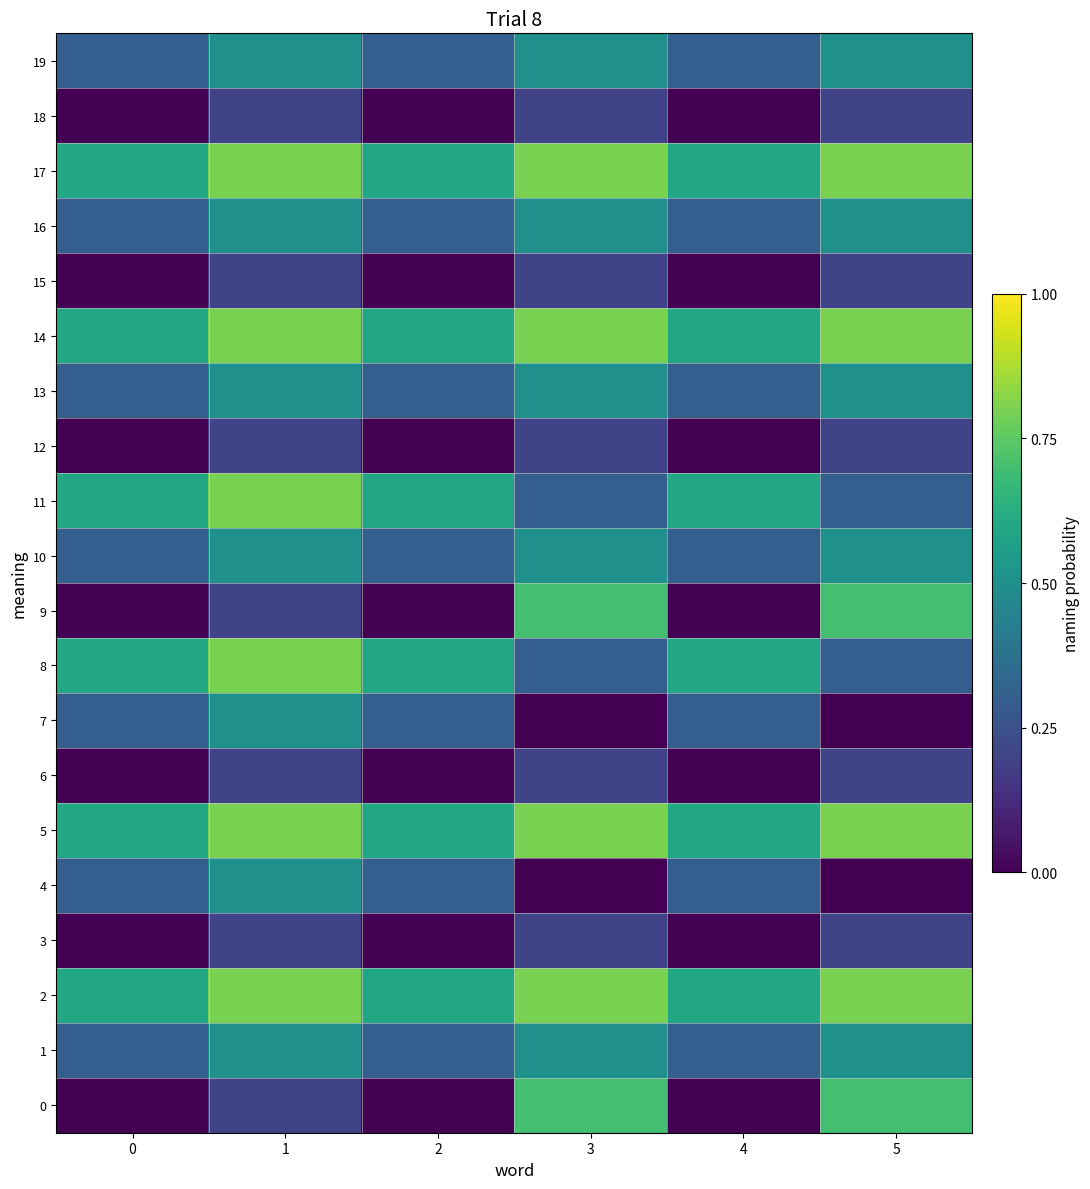

What is the total value across all series at 2?

5.7